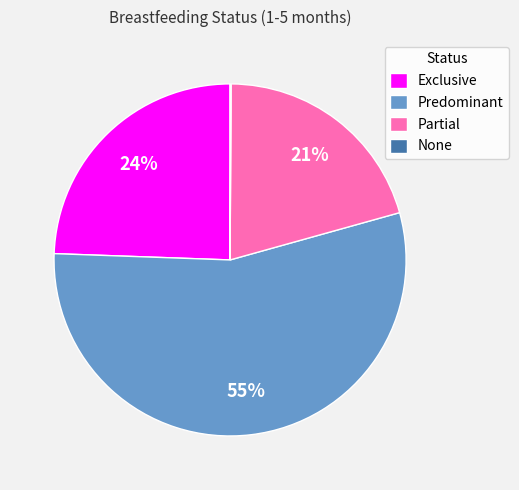

Is it true that Predominant is 55% of the pie?

True